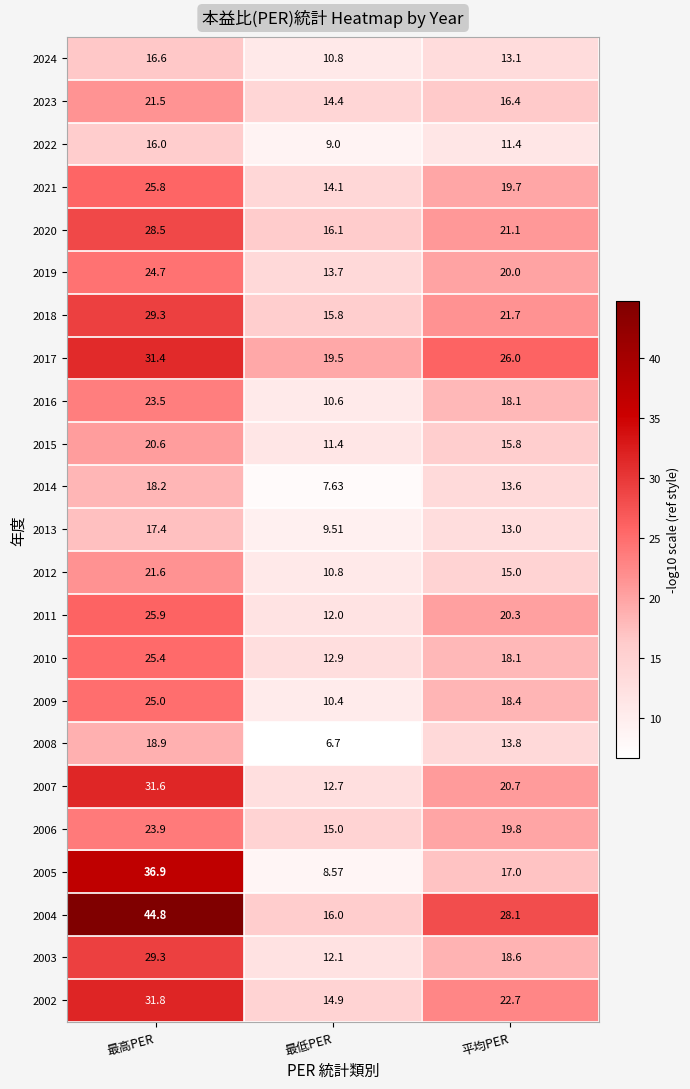

How many categories are shown in the chart?

3